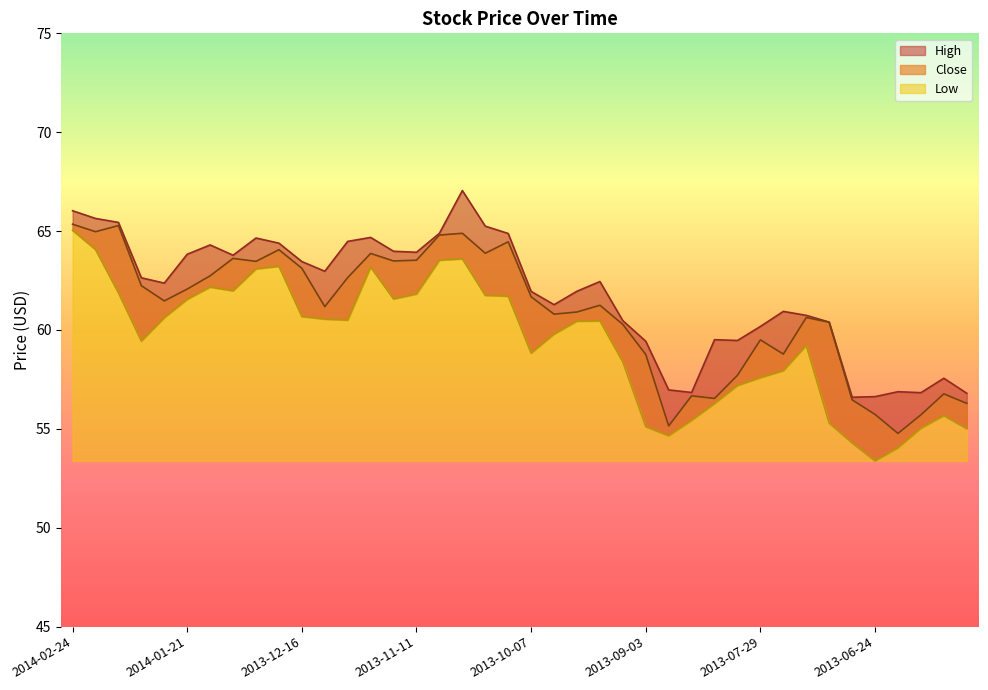

Which series has the largest total across all categories?

High